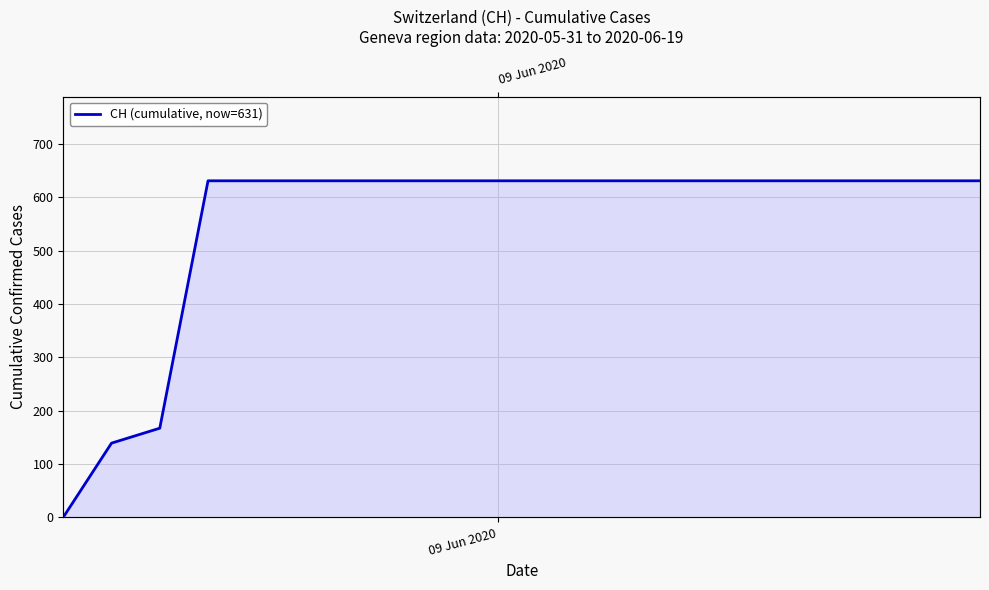

What is the average value?

552